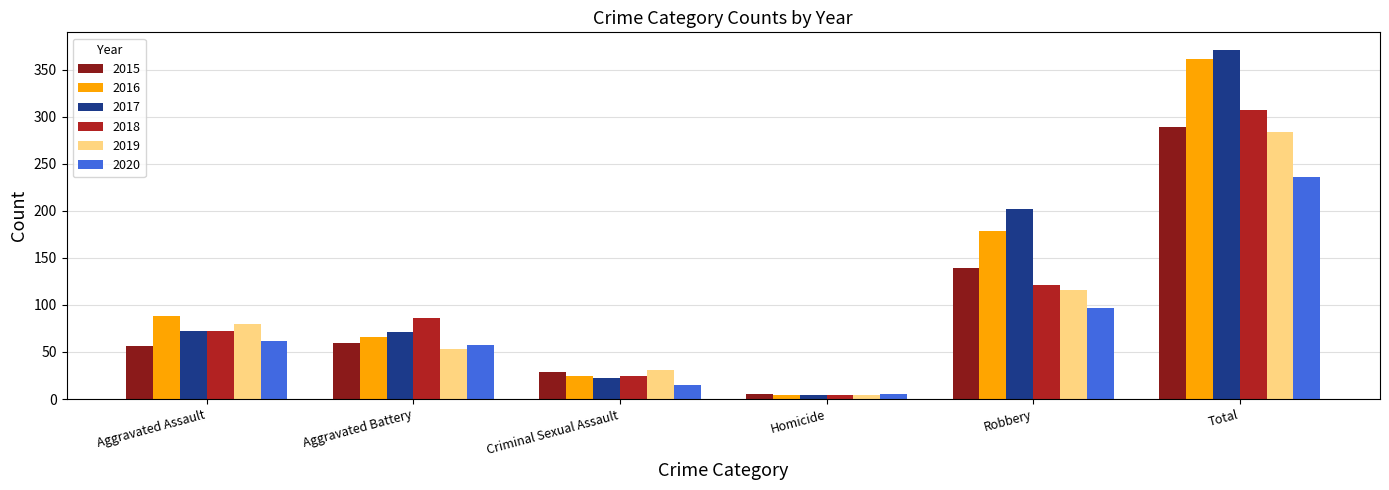

Between Criminal Sexual Assault and Total, which series saw the biggest shift?

2017